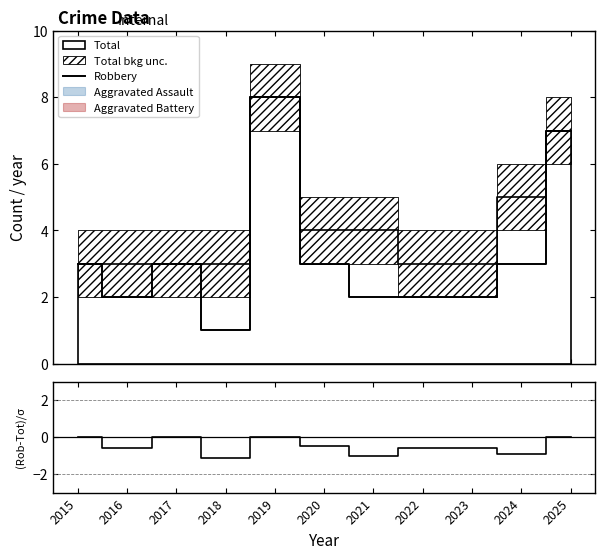

What is the highest value of the Robbery series?

8